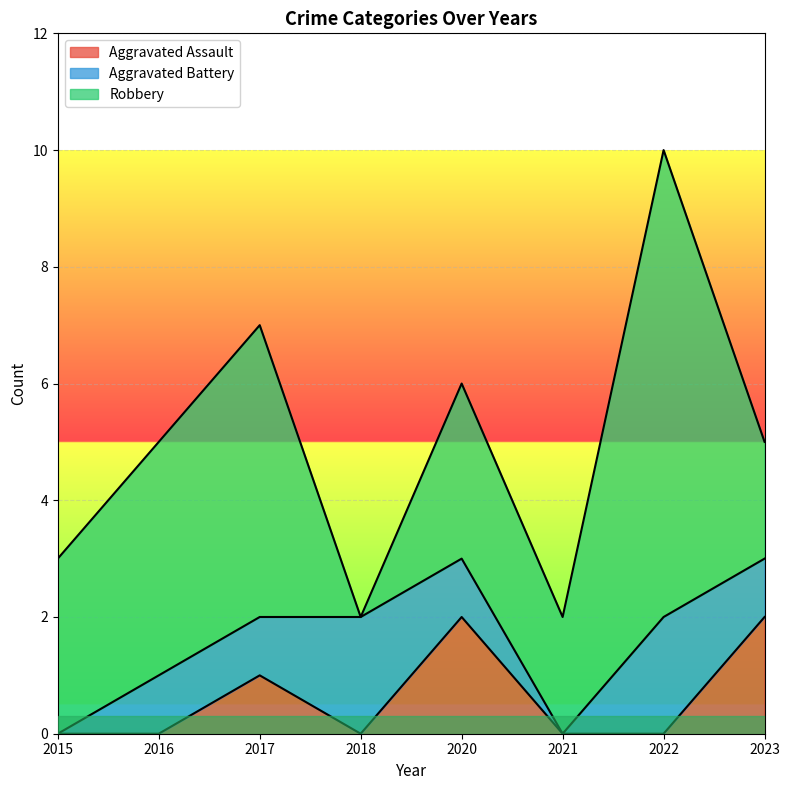

How many Aggravated Assault values are between 0 and 2?

8